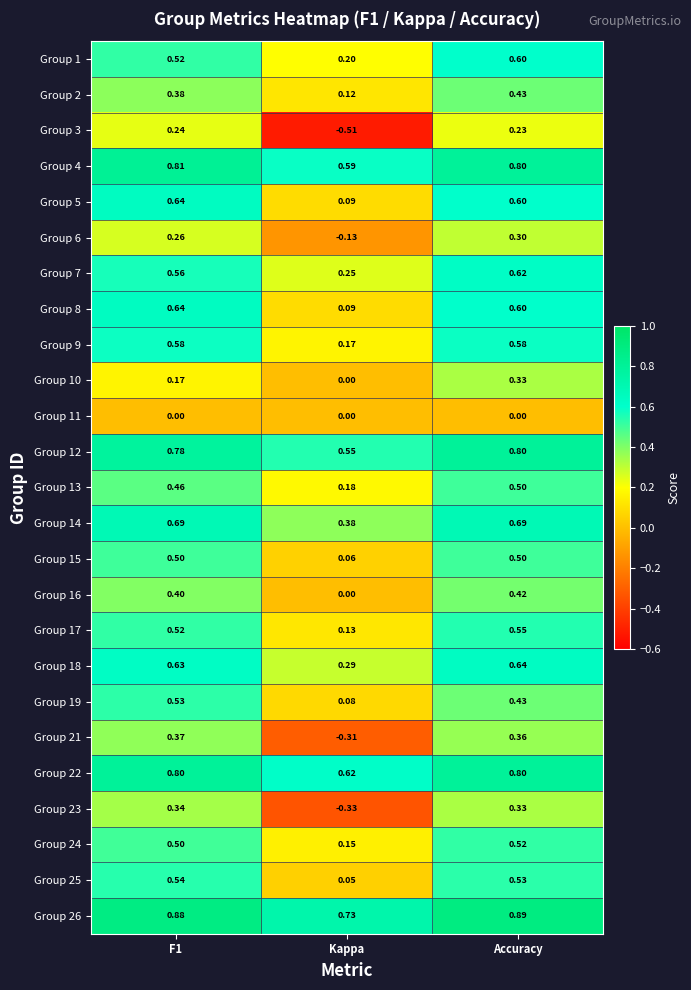

What is the total value across all series at Kappa?

3.5